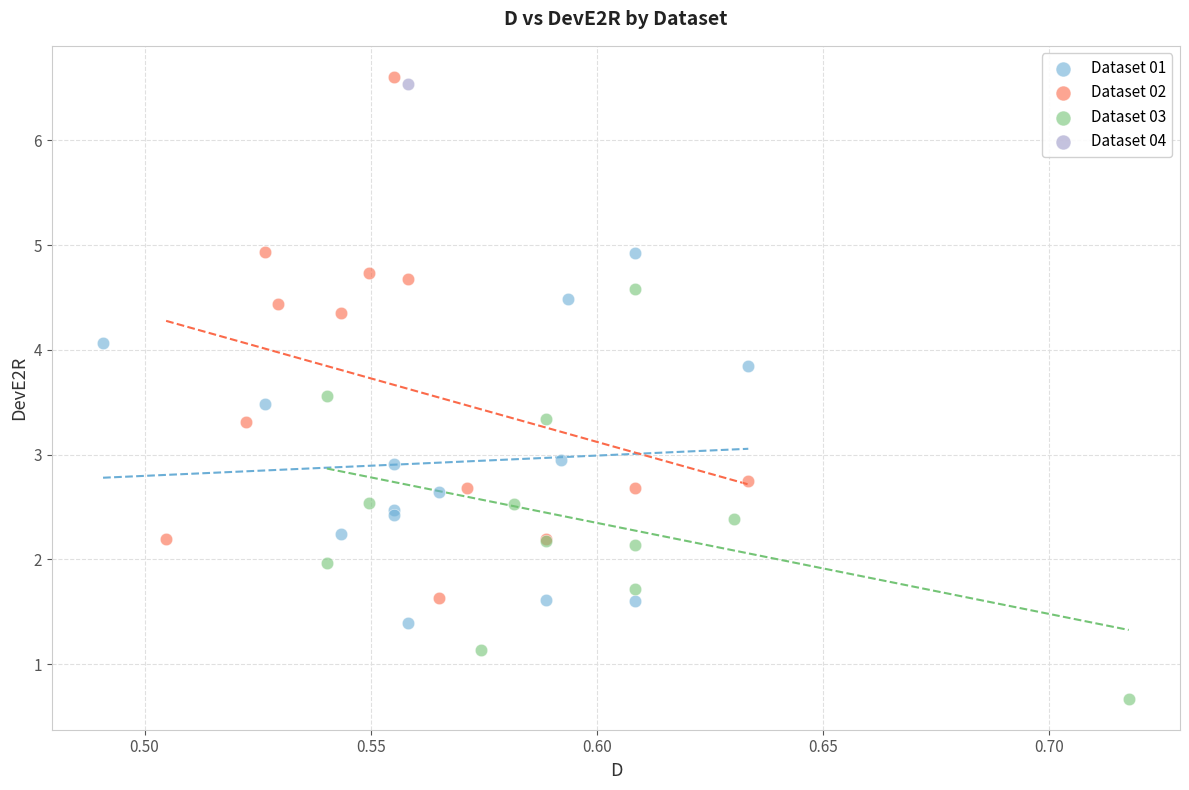

What are all the series names shown in the legend?

Dataset 01, Dataset 02, Dataset 03, Dataset 04